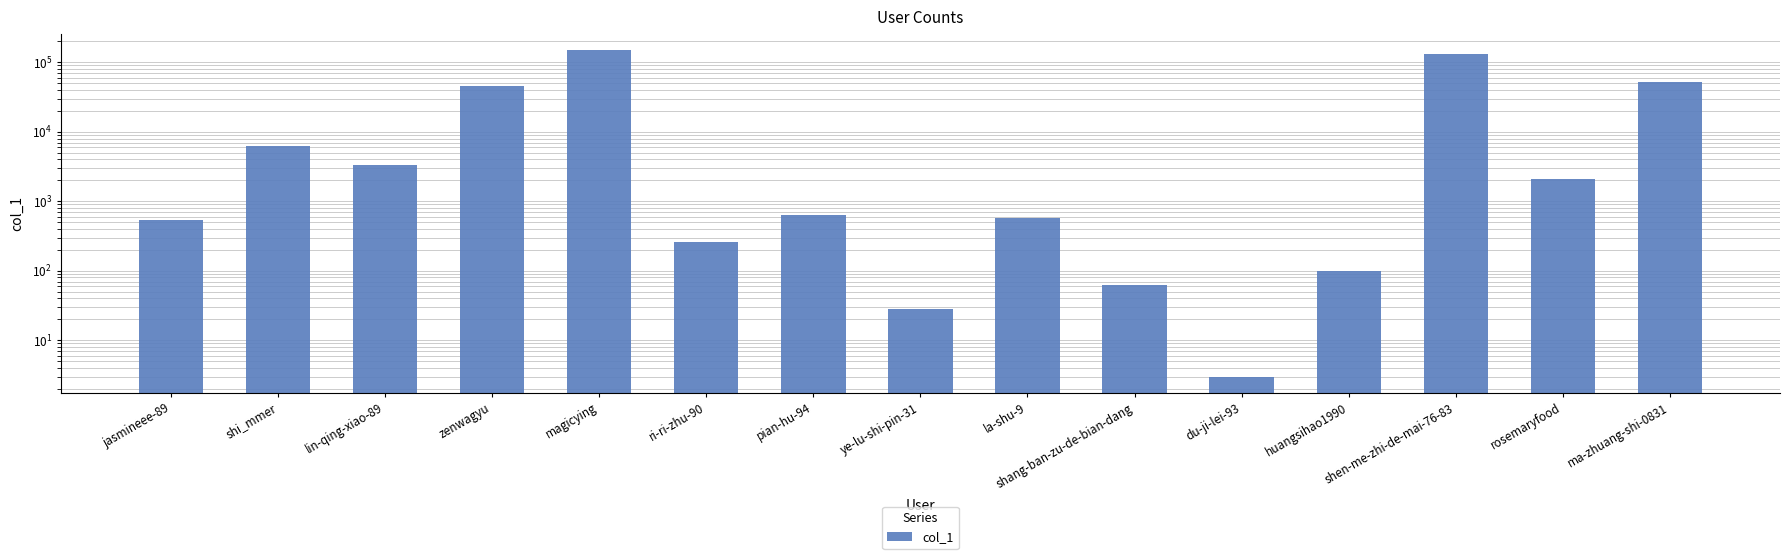

Rank the categories by value from lowest to highest.

du-ji-lei-93, ye-lu-shi-pin-31, shang-ban-zu-de-bian-dang, huangsihao1990, ri-ri-zhu-90, jasmineee-89, la-shu-9, pian-hu-94, rosemaryfood, lin-qing-xiao-89, shi_mmer, zenwagyu, ma-zhuang-shi-0831, shen-me-zhi-de-mai-76-83, magicying